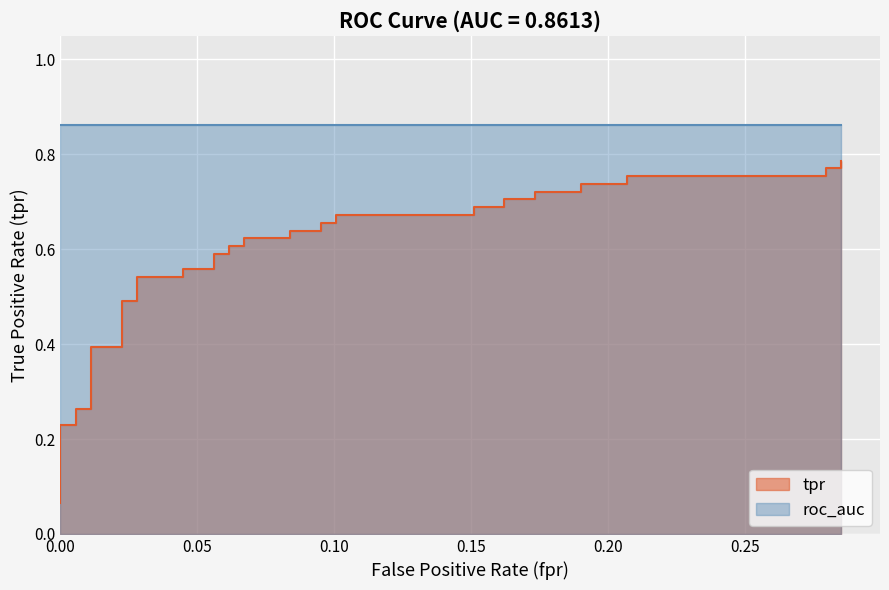

What is the smallest value displayed?

0.1